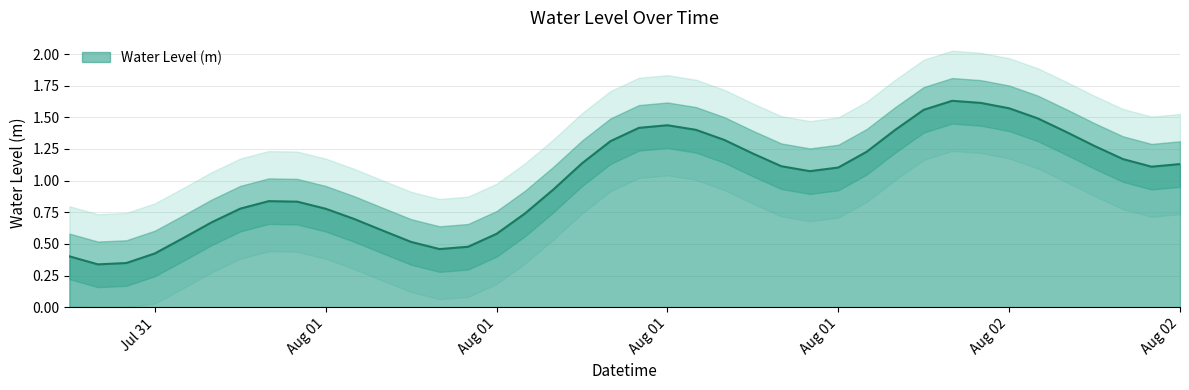

Does the chart have visible grid lines?

Yes